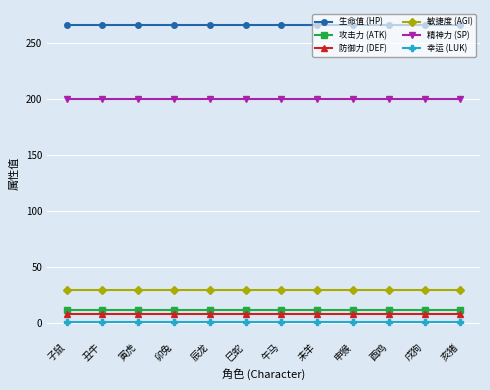

True or false: 防御力 (DEF) and 攻击力 (ATK) intersect in this chart.

False